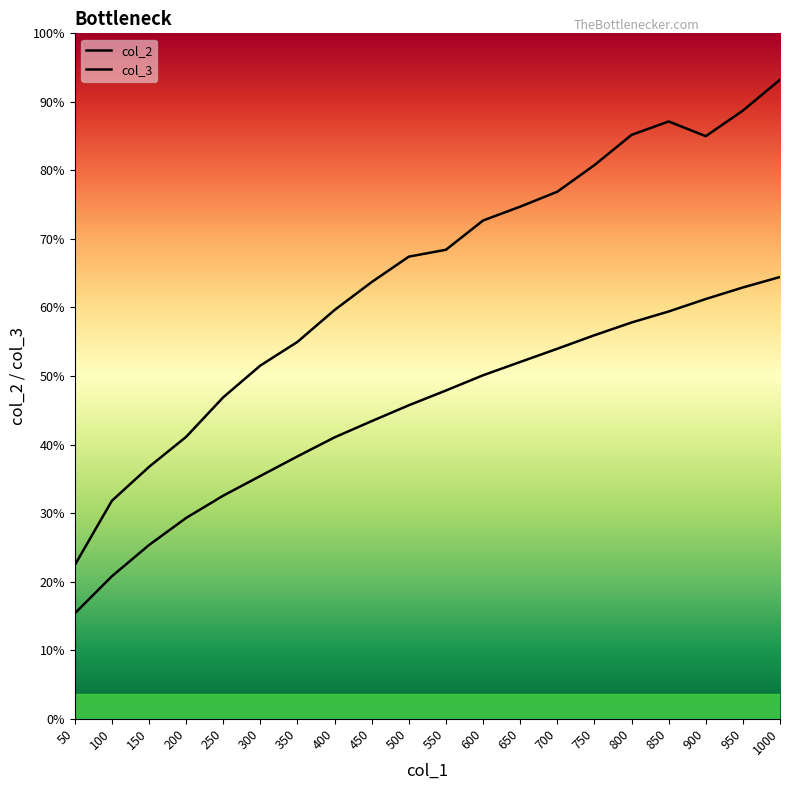

List the series in order of their peak value, lowest first.

col_2, col_3